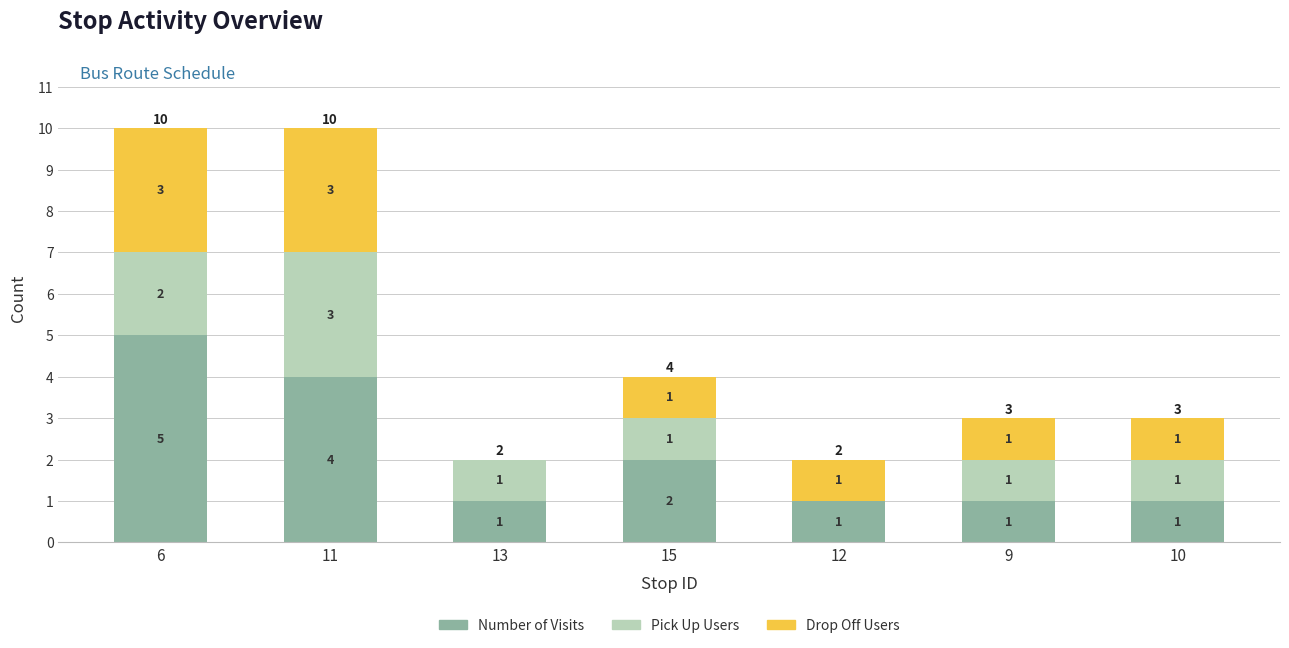

Are the bars horizontal?

No